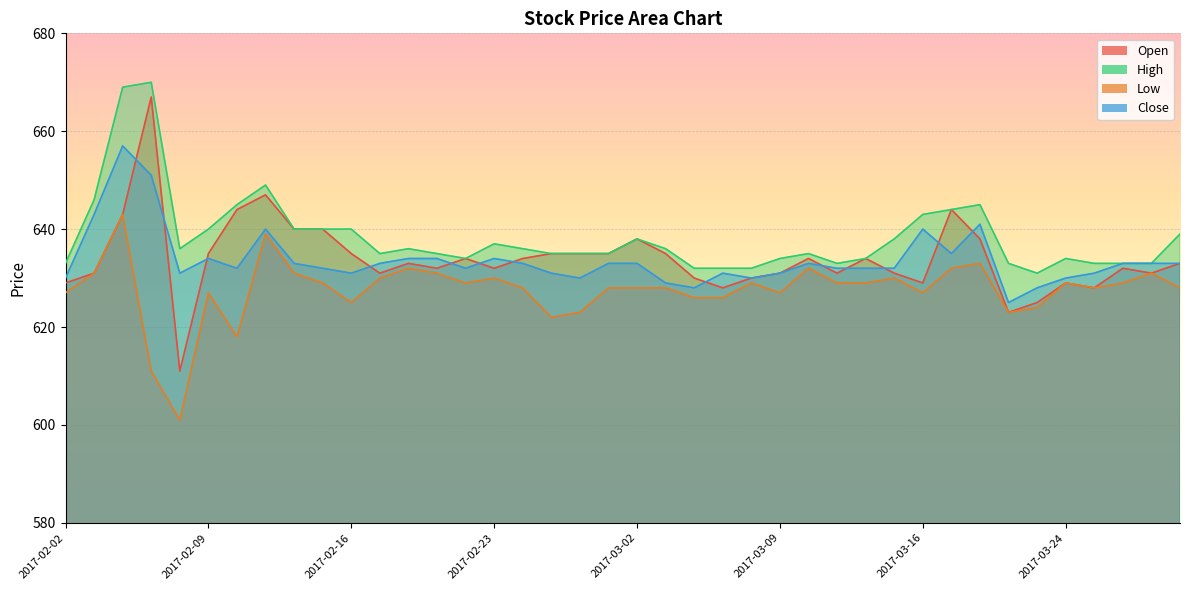

What value does the High series have at 2017-02-02, to the nearest 5?

635